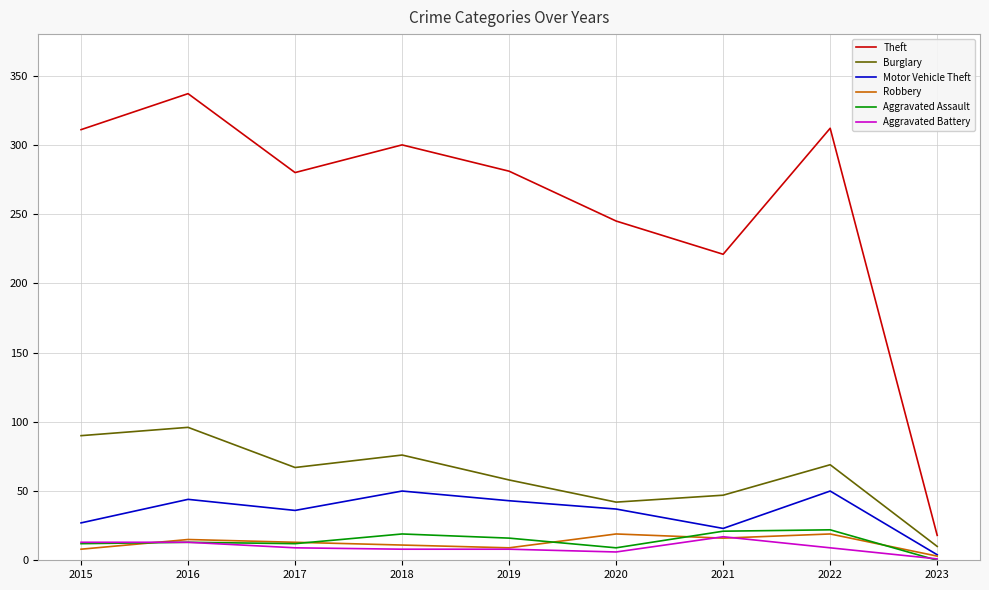

Read the Motor Vehicle Theft value at 2022.

50